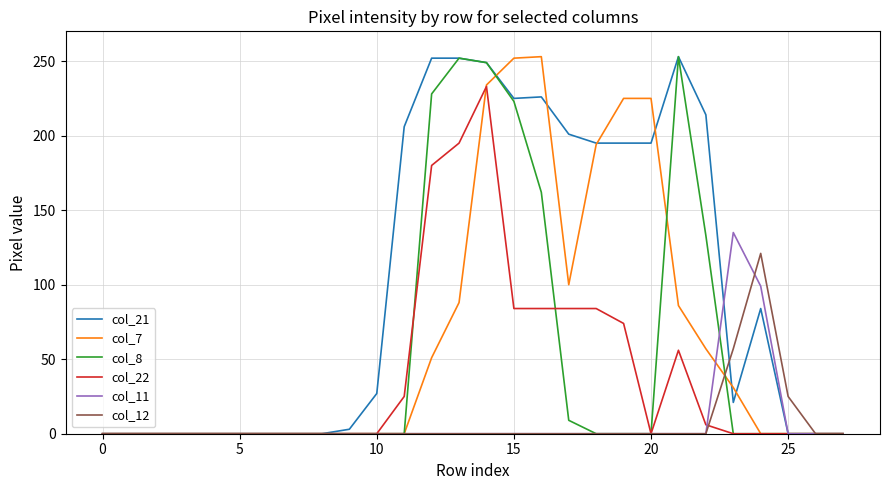

Which series has the largest total across all categories?

col_21